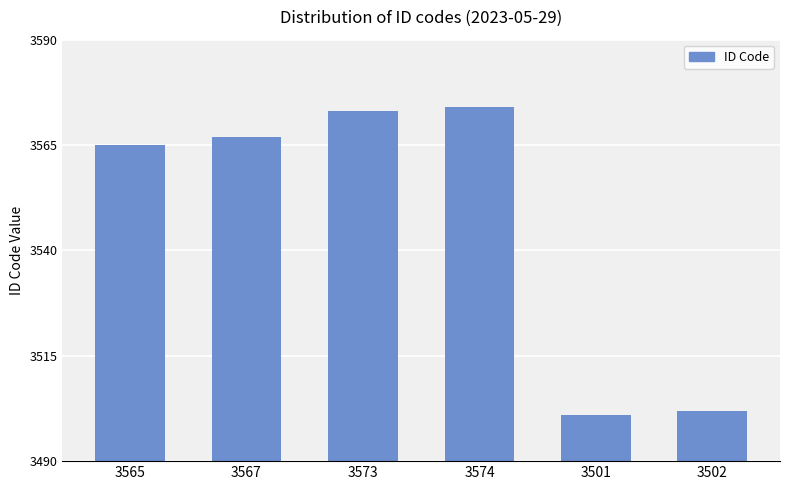

What is the maximum value shown in the chart?

3574